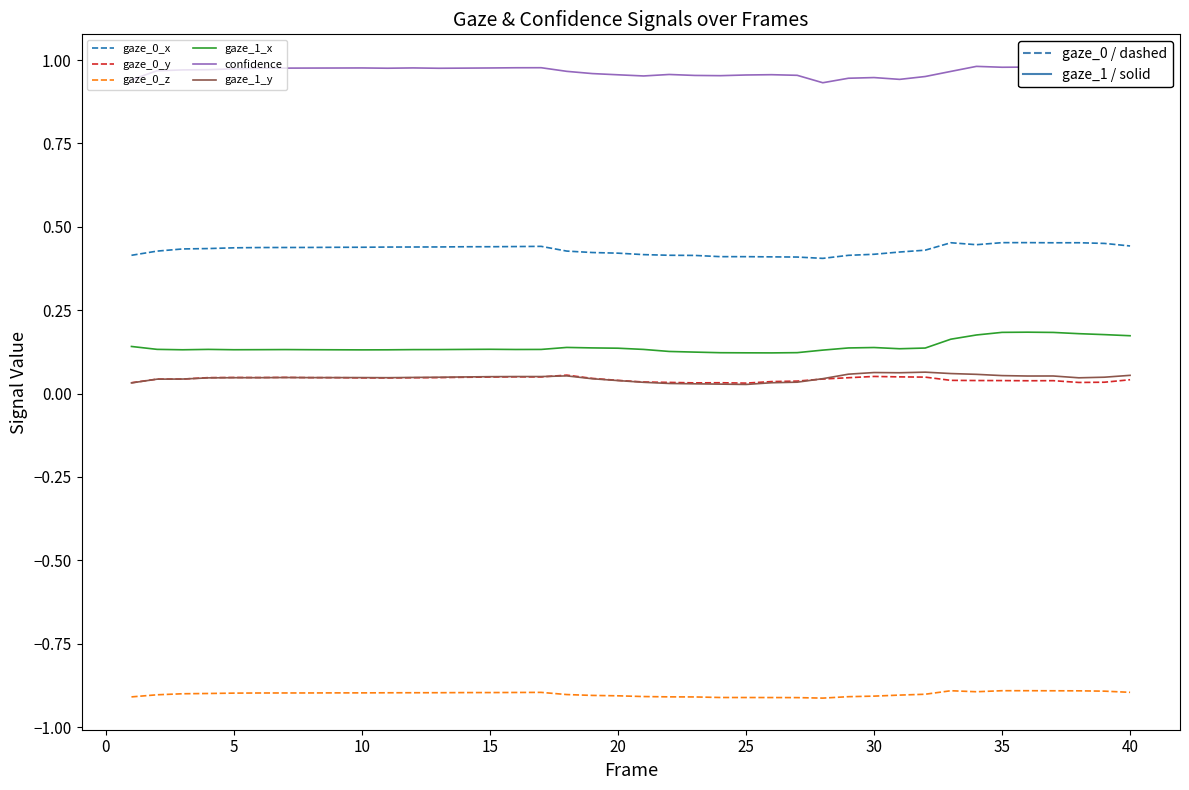

True or false: gaze_0_y and confidence cross at least once.

False